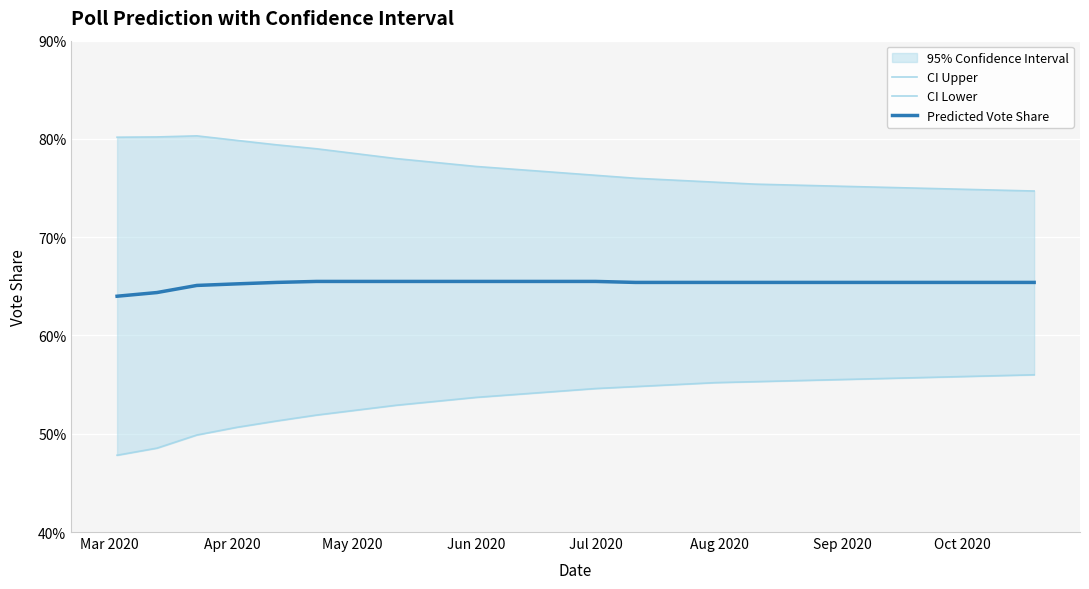

Reading left to right, transcribe all the data shown in this chart.

CI Upper: 0.8	0.8	0.8	0.8	0.8	0.8	0.8	0.8	0.8	0.8	0.8	0.8	0.8	0.8	0.8	0.8	0.8	0.8	0.8	0.8	0.8	0.7	0.7	0.7
CI Lower: 0.5	0.5	0.5	0.5	0.5	0.5	0.5	0.5	0.5	0.5	0.5	0.5	0.5	0.5	0.6	0.6	0.6	0.6	0.6	0.6	0.6	0.6	0.6	0.6
Predicted Vote Share: 0.6	0.6	0.7	0.7	0.7	0.7	0.7	0.7	0.7	0.7	0.7	0.7	0.7	0.7	0.7	0.7	0.7	0.7	0.7	0.7	0.7	0.7	0.7	0.7